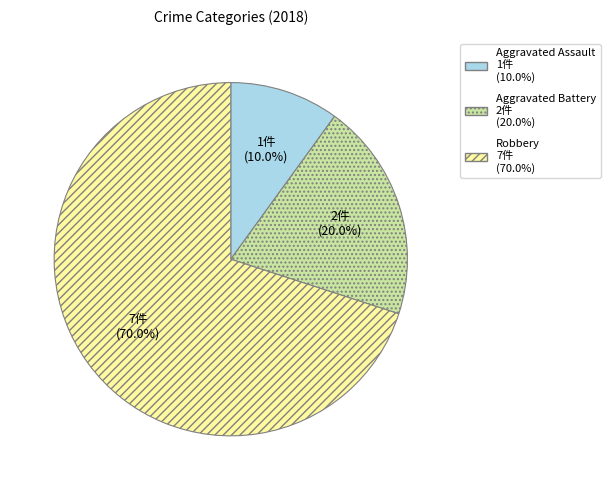

Does any single category account for the majority?

Yes